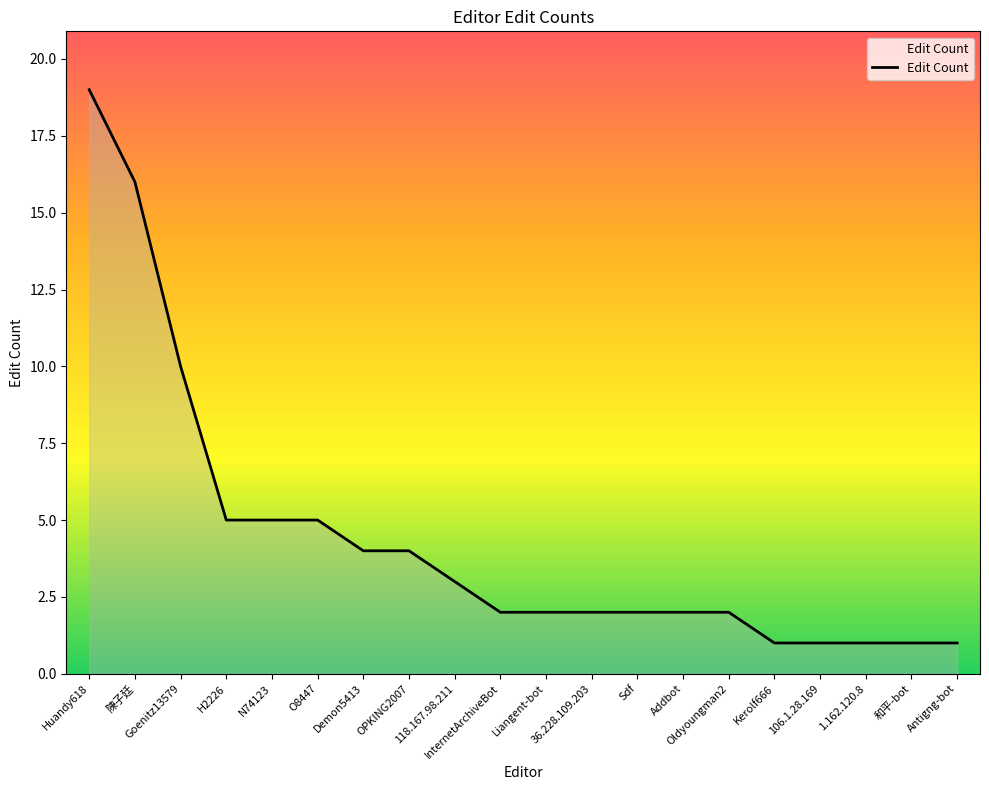

What is the sum of all values?

88